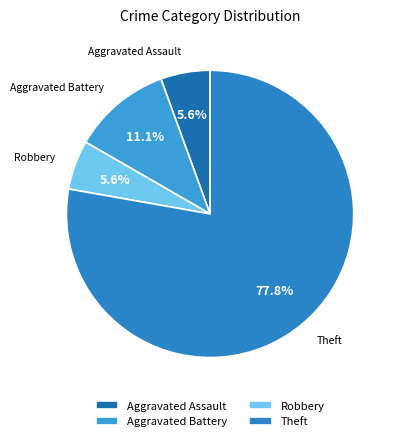

The Aggravated Battery slice represents 11% of the pie. True or false?

True